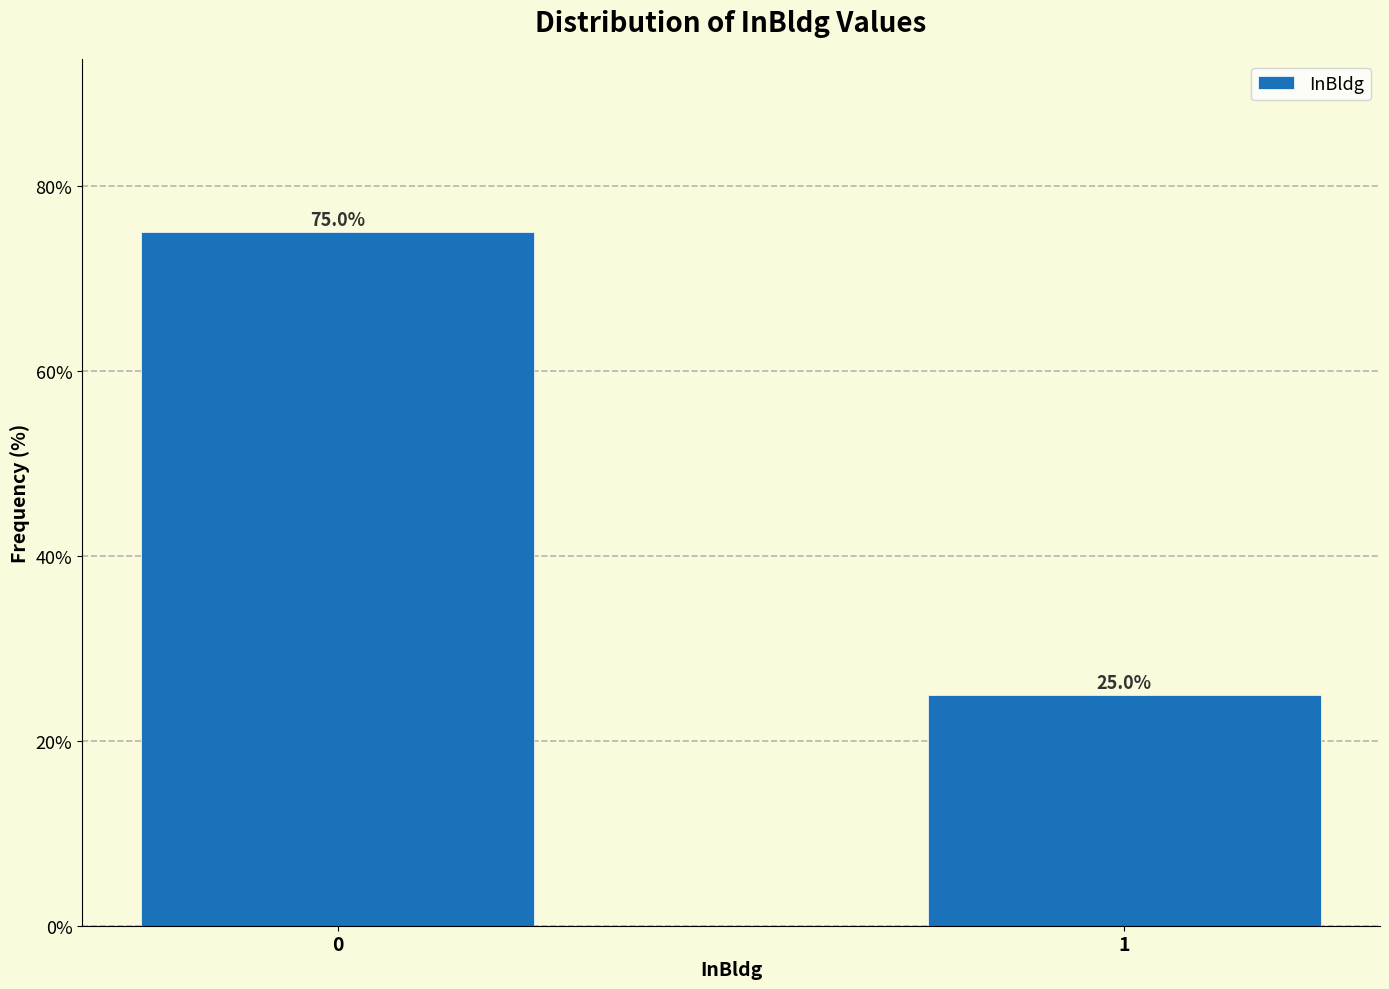

Reading left to right, what are all the values shown in this chart?

75	25